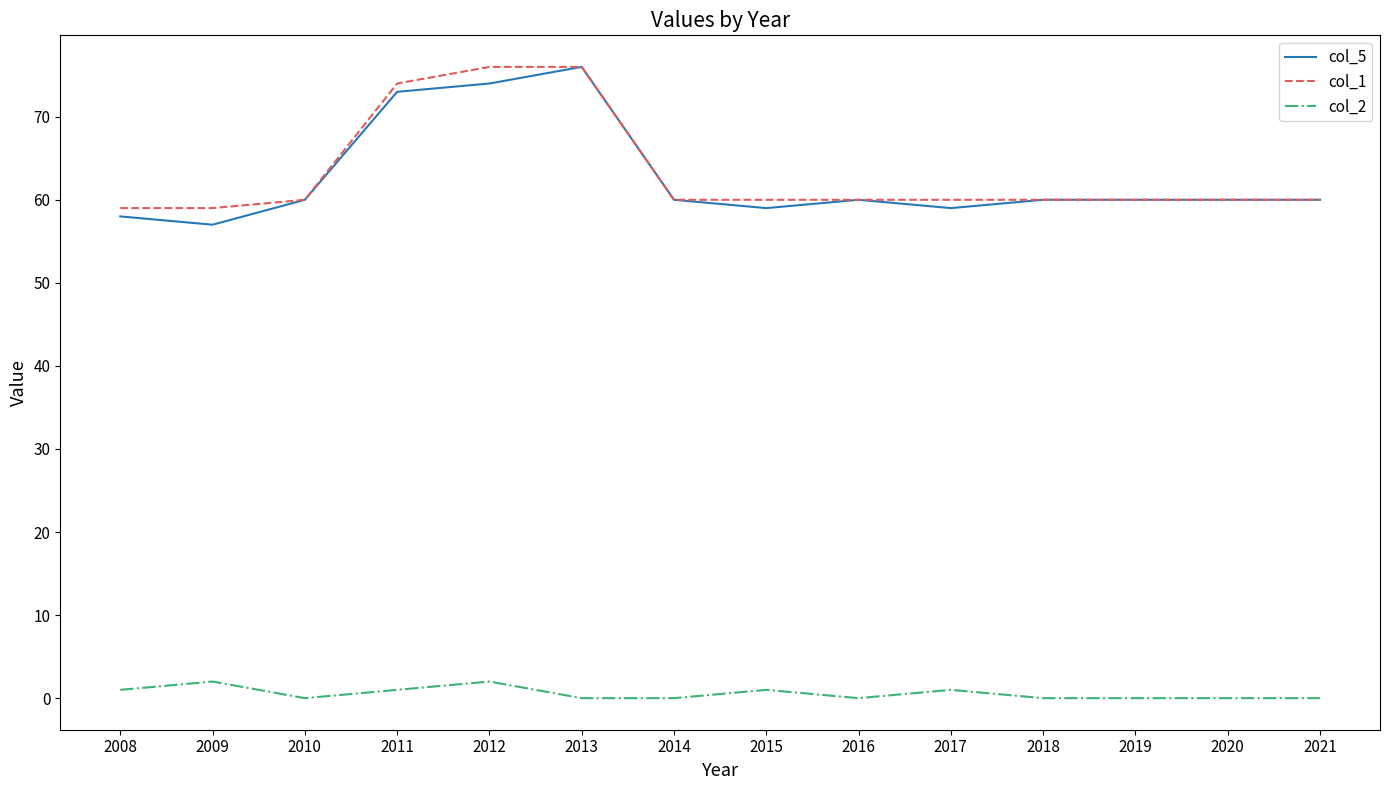

Reading left to right, what are all the values shown in this chart?

col_5: 2008=58	2009=57	2010=60	2011=73	2012=74	2013=76	2014=60	2015=59	2016=60	2017=59	2018=60	2019=60	2020=60	2021=60
col_1: 2008=59	2009=59	2010=60	2011=74	2012=76	2013=76	2014=60	2015=60	2016=60	2017=60	2018=60	2019=60	2020=60	2021=60
col_2: 2008=1	2009=2	2010=0	2011=1	2012=2	2013=0	2014=0	2015=1	2016=0	2017=1	2018=0	2019=0	2020=0	2021=0